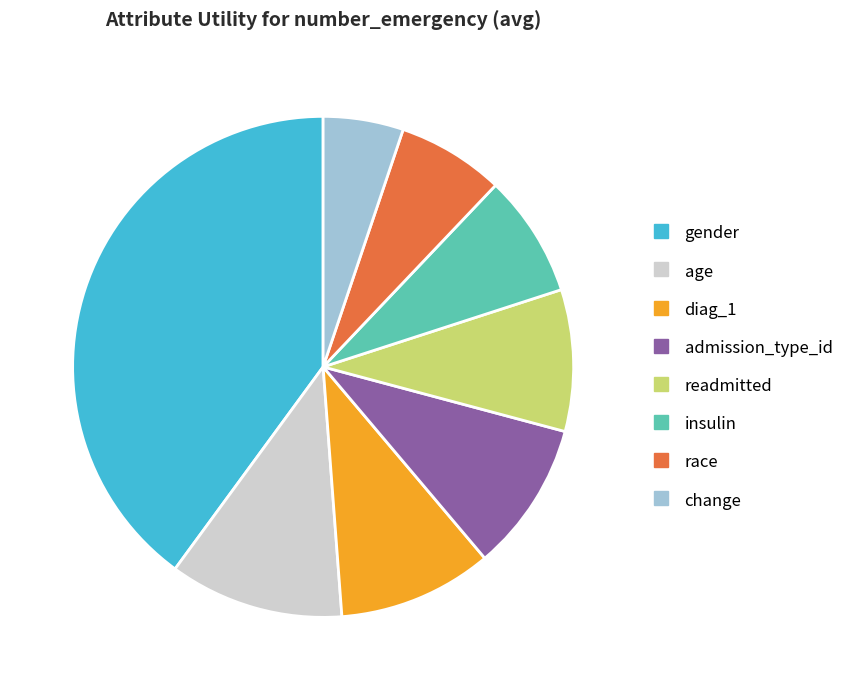

Does any single category account for the majority?

No